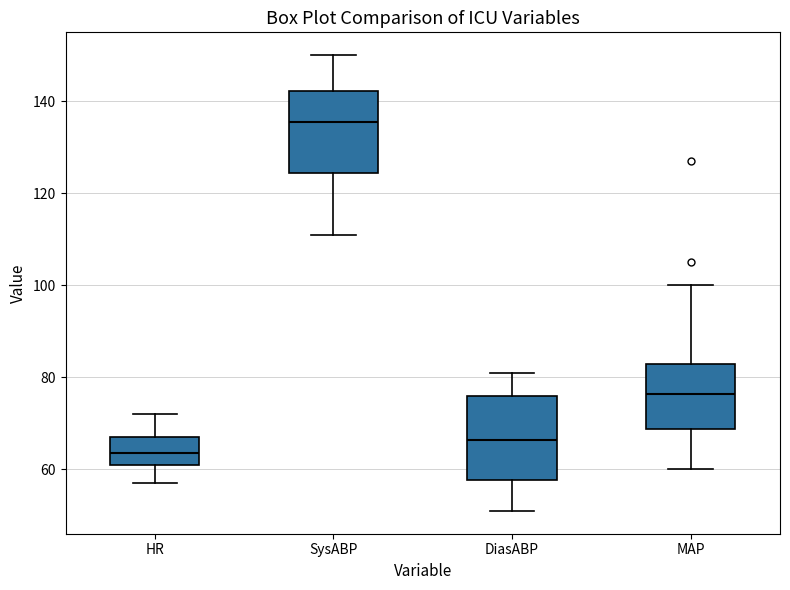

Reading left to right, transcribe this box plot: for each box, give where its median line is, the range the box spans, and where its two whiskers end, as read against the y-axis. The values are not printed on the chart, so give them approximately, as read against the axis.

HR: median 64, box 62 to 68, whiskers 58 to 72
SysABP: median 136, box 124 to 142, whiskers 112 to 150
DiasABP: median 66, box 58 to 76, whiskers 52 to 82
MAP: median 76, box 68 to 84, whiskers 60 to 100